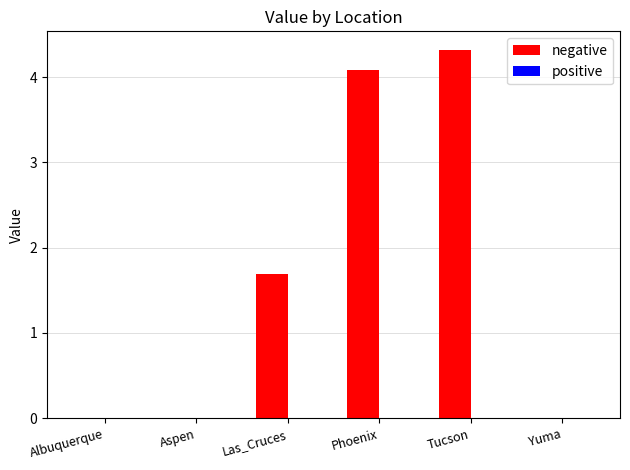

True or false: the data shows 1.7 at Las_Cruces.

True